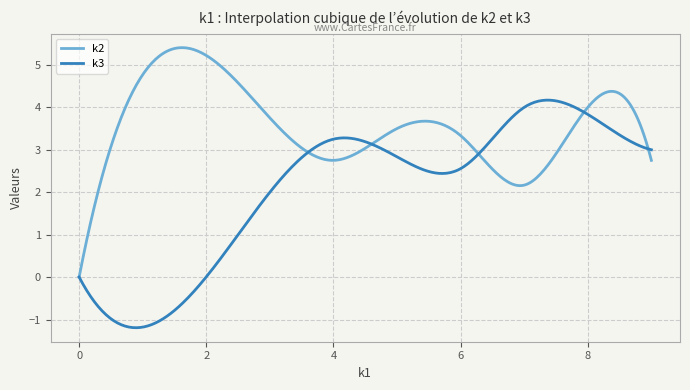

List the series in order of their peak value, lowest first.

k3, k2